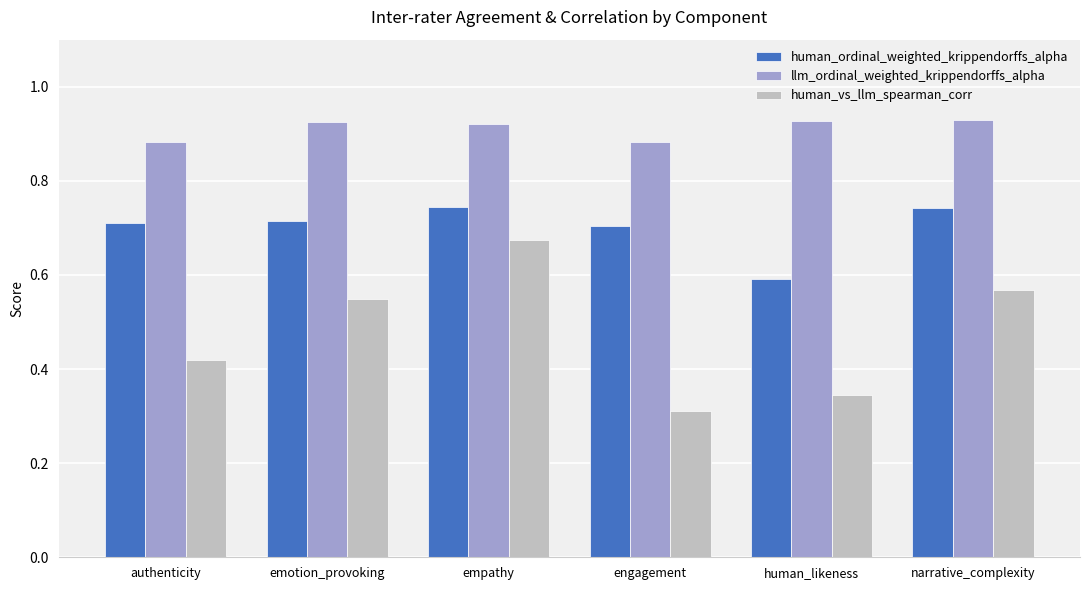

True or false: human_vs_llm_spearman_corr has a value of 0.3 at human_likeness.

True